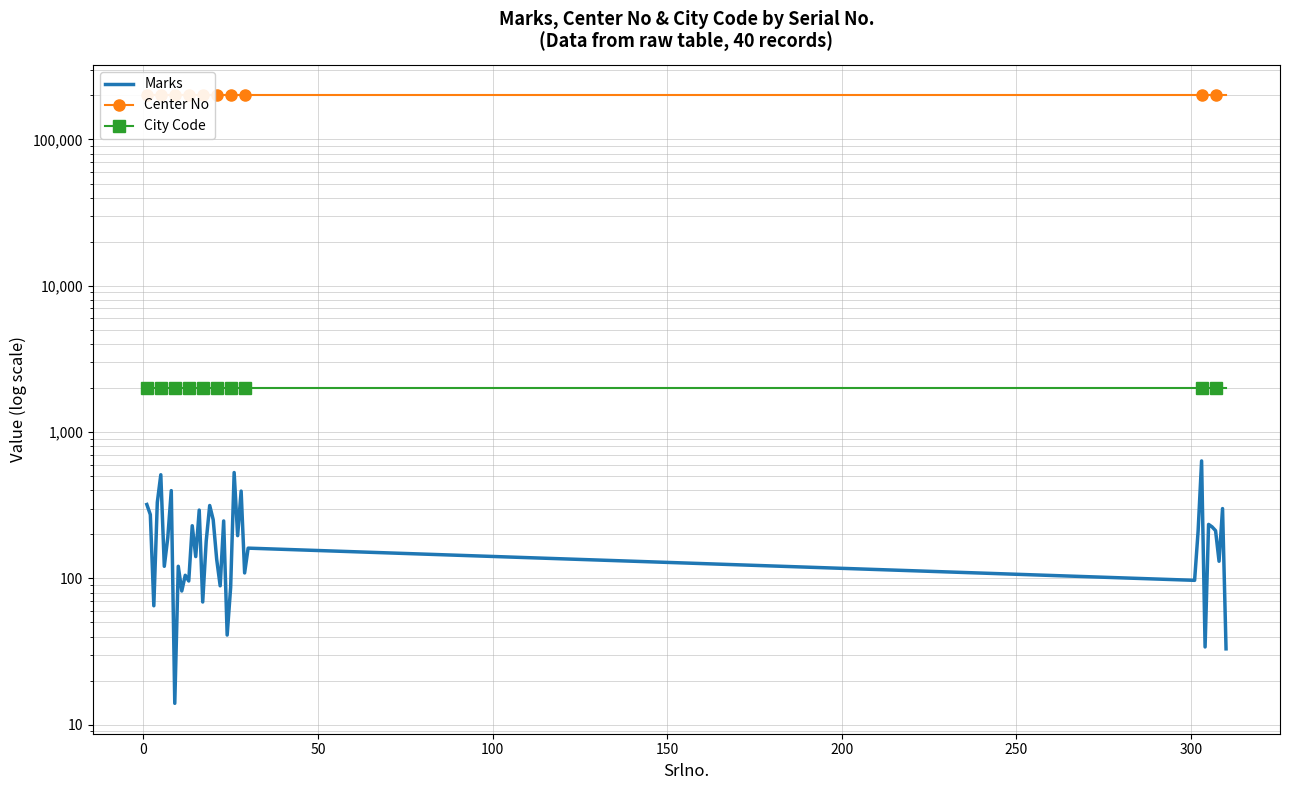

How many series are shown in this chart?

3